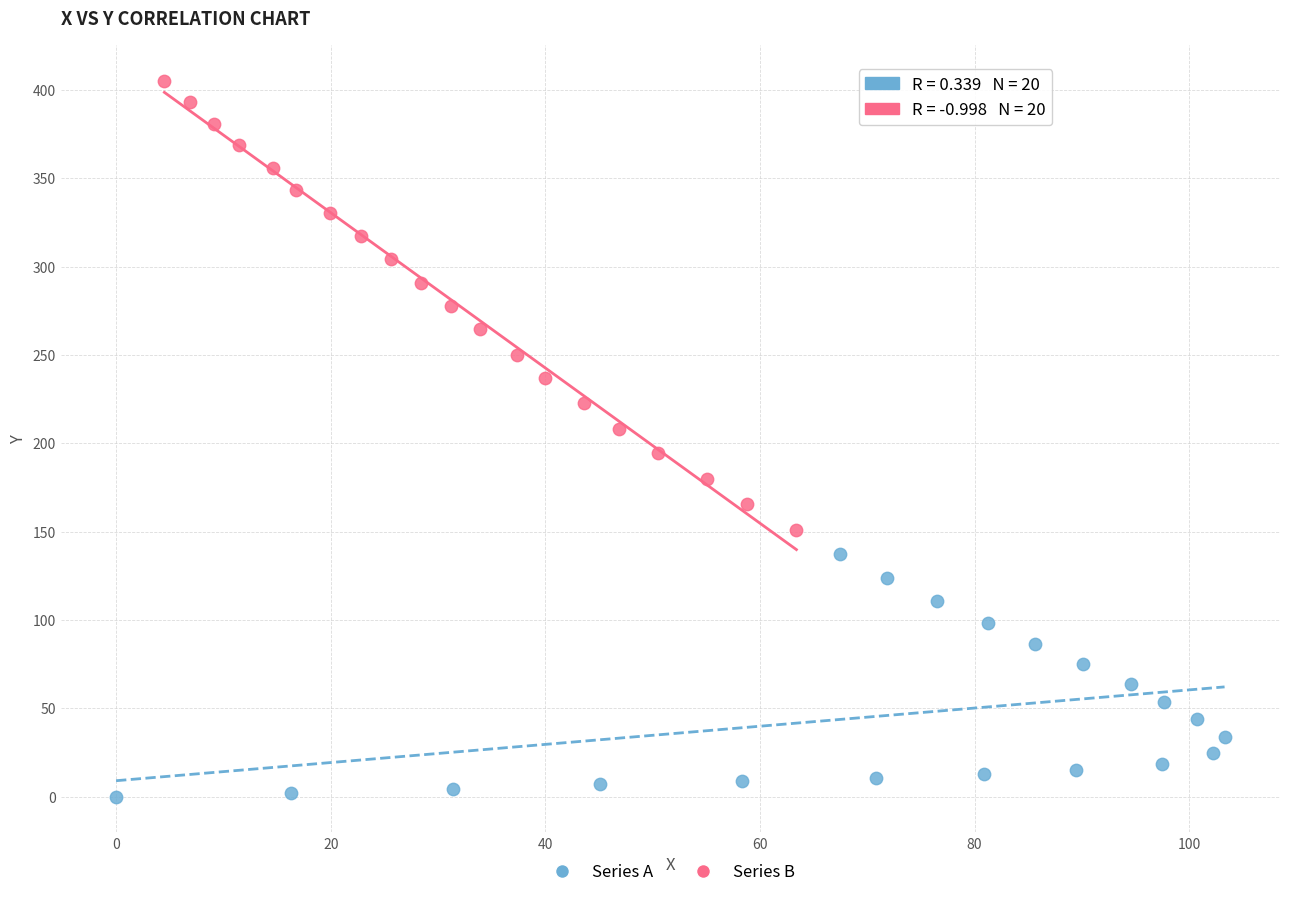

Which series contains the highest Y value?

Series B